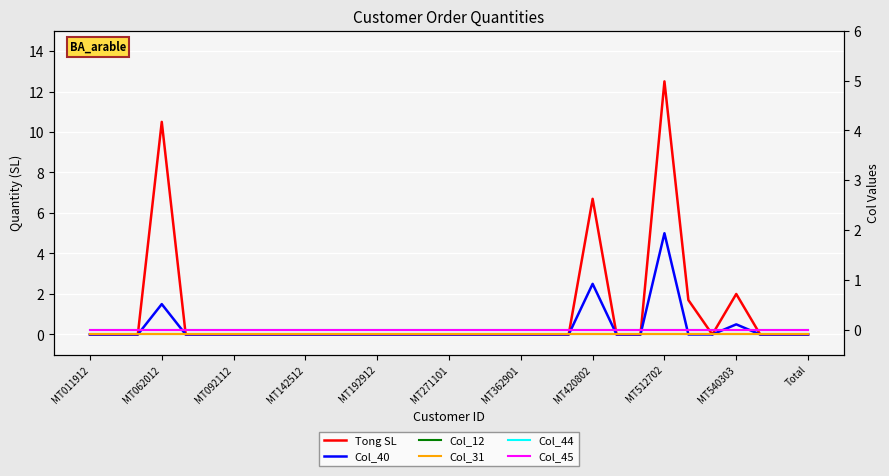

How many values in the Col_40 series exceed 0?

4